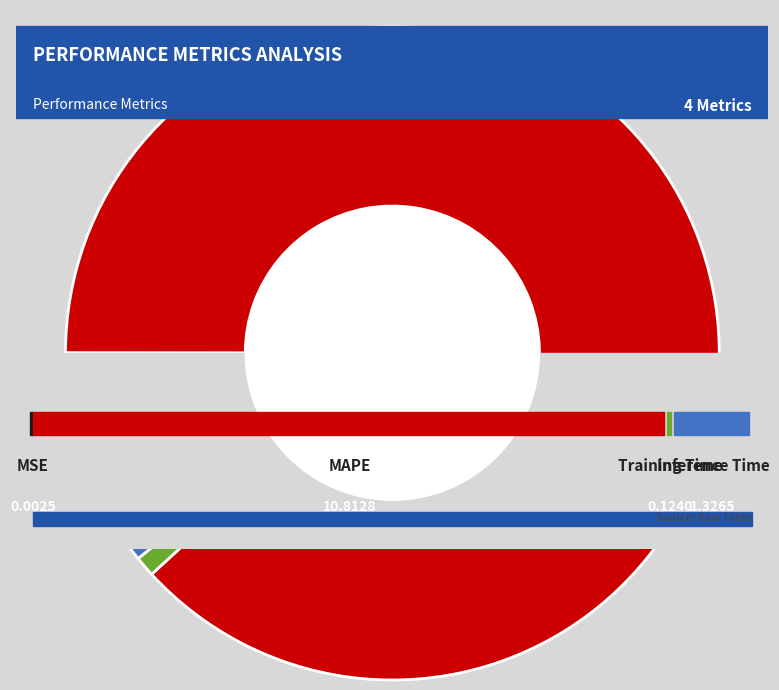

Which category has the smallest portion of the pie?

MSE